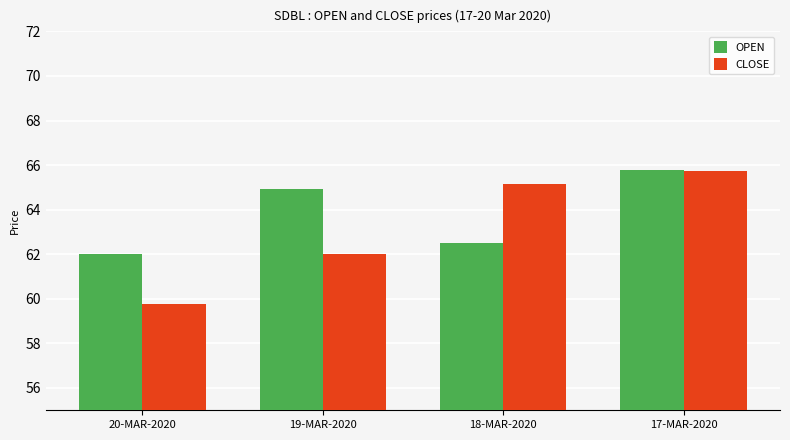

Which series has the largest range (max minus min)?

CLOSE